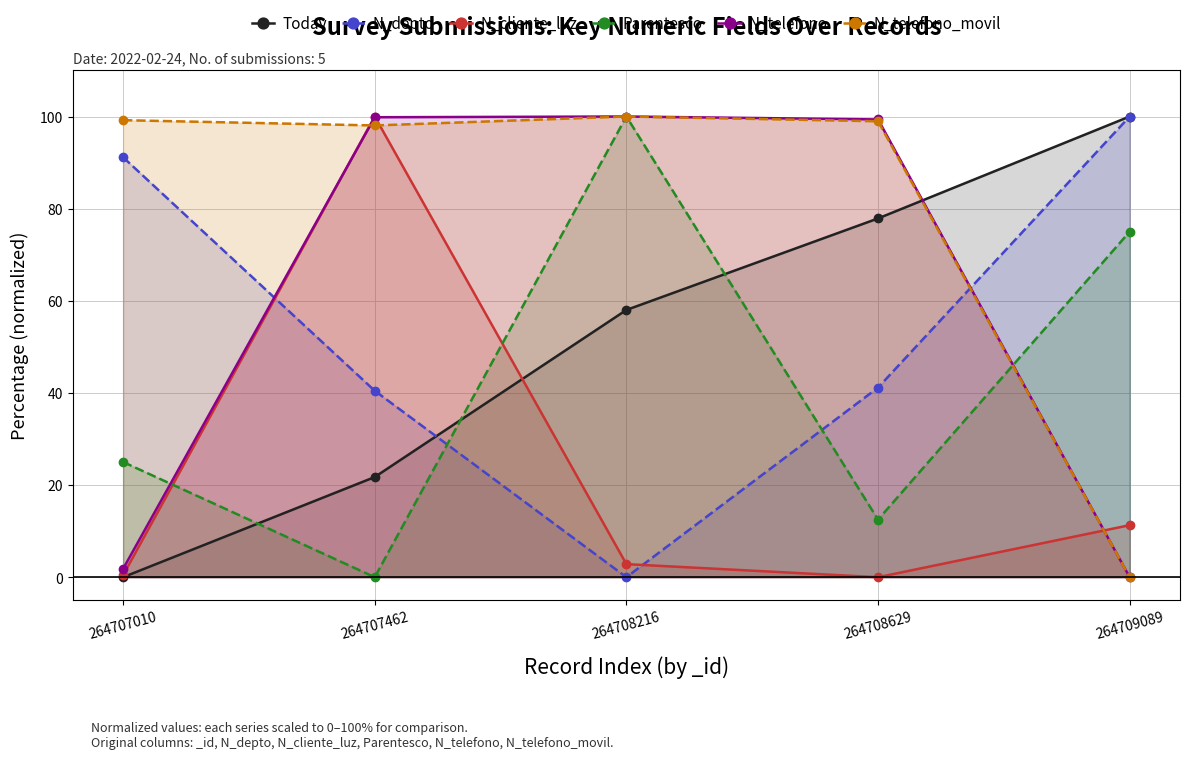

Between 264707462 and 264708216, which is larger?

264708216